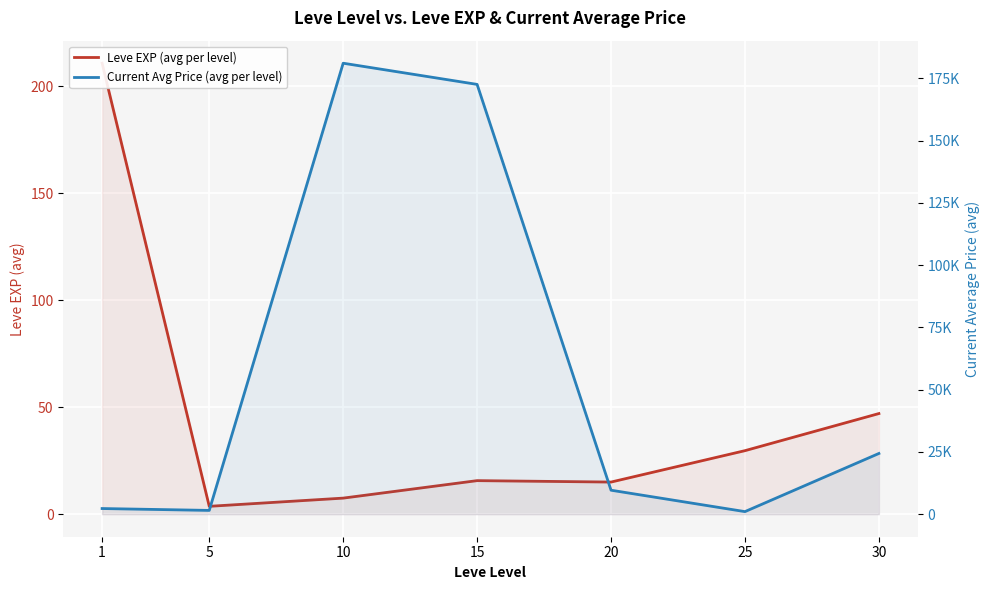

What is the value of the Leve EXP (avg per level) point at the 3rd from the left?

7.5